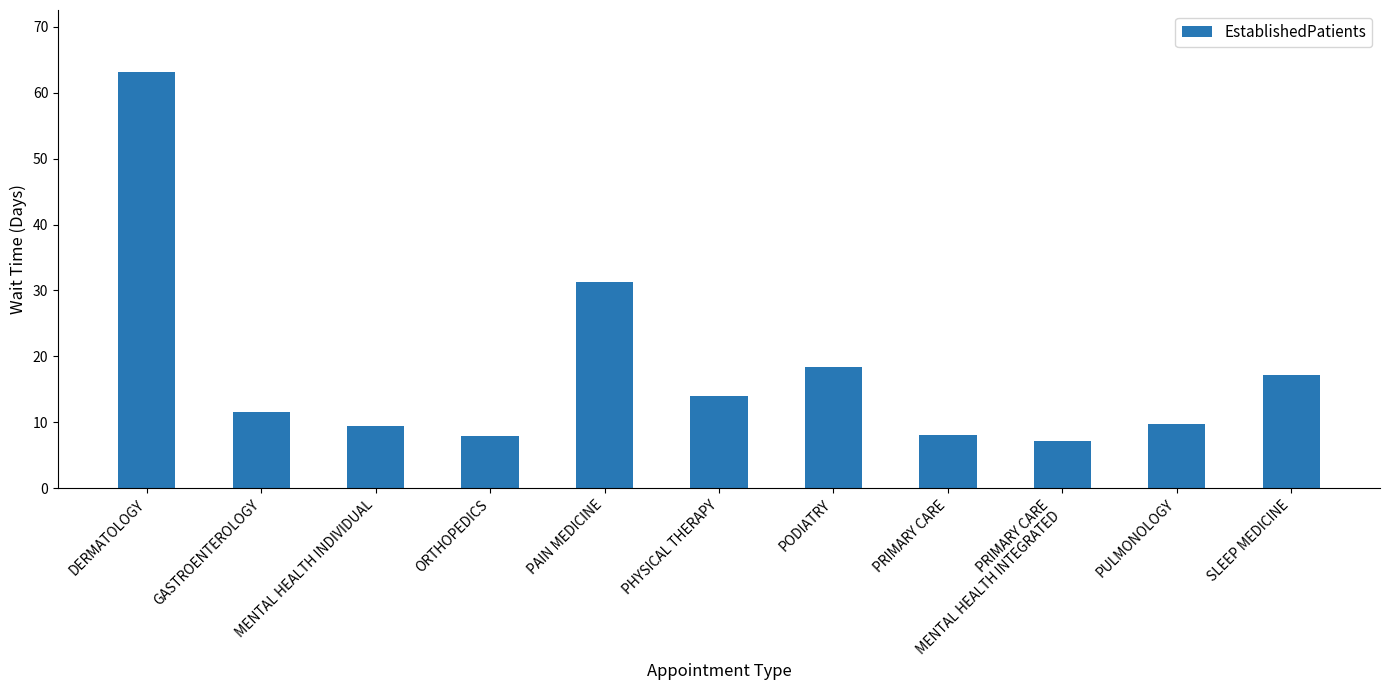

What is the value of the 11th bar from the left?

17.2